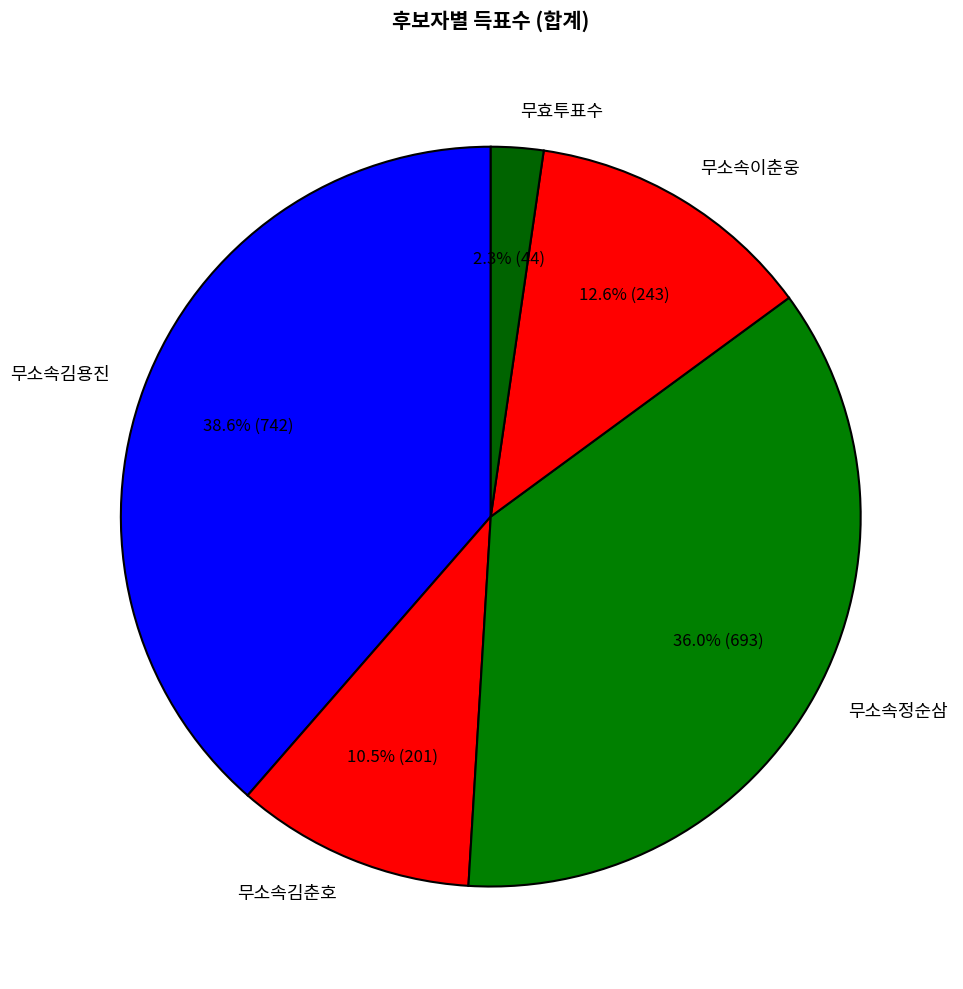

Which slice is the largest?

무소속김용진